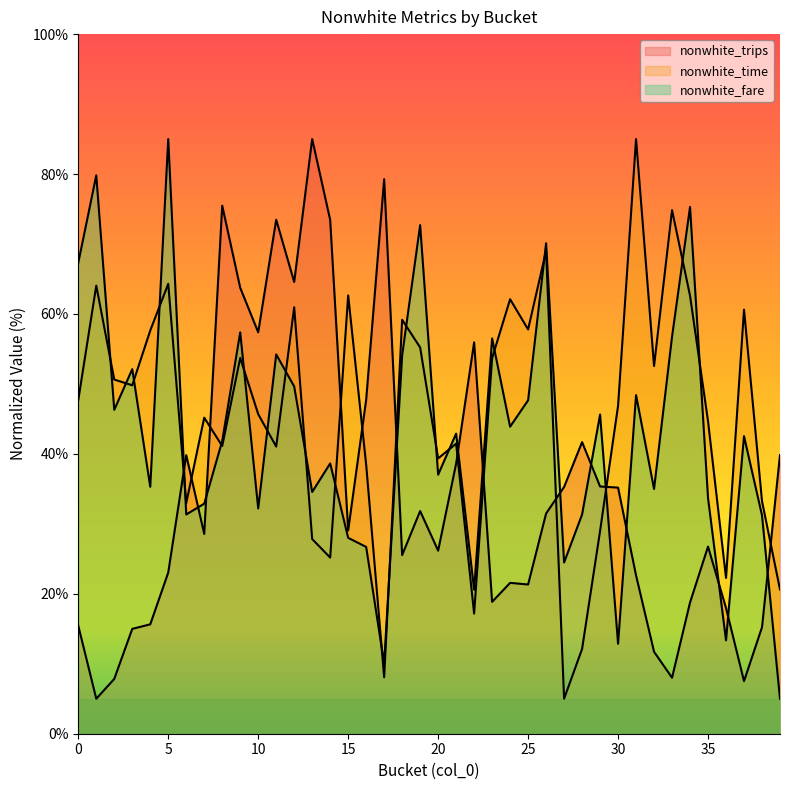

Where does the nonwhite_trips series first go above 29?

6